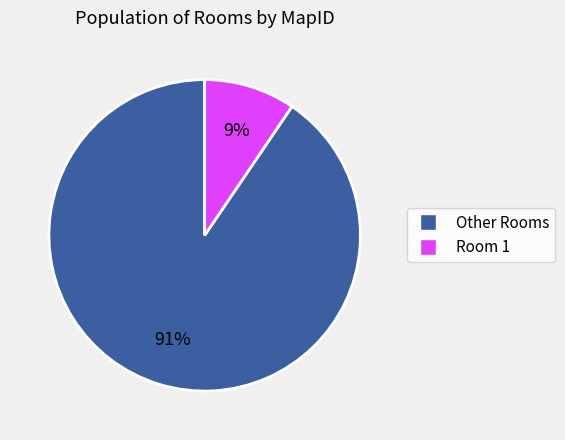

What is the largest slice in the pie chart?

Other Rooms